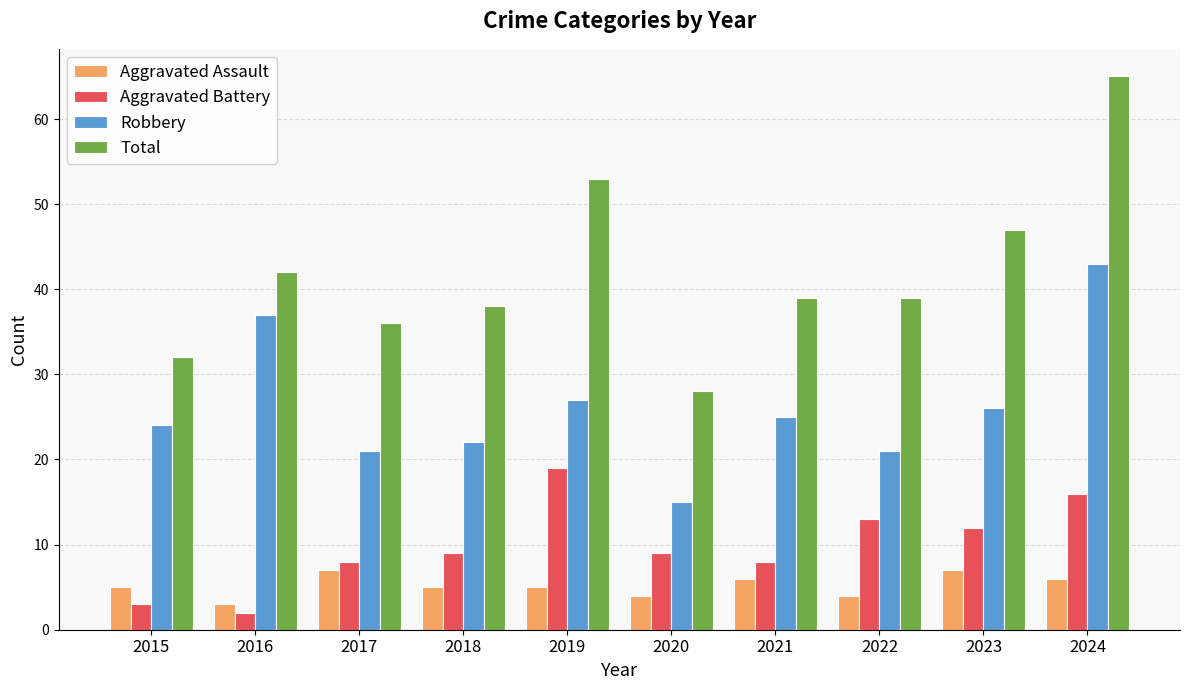

How many bars are there in total?

40